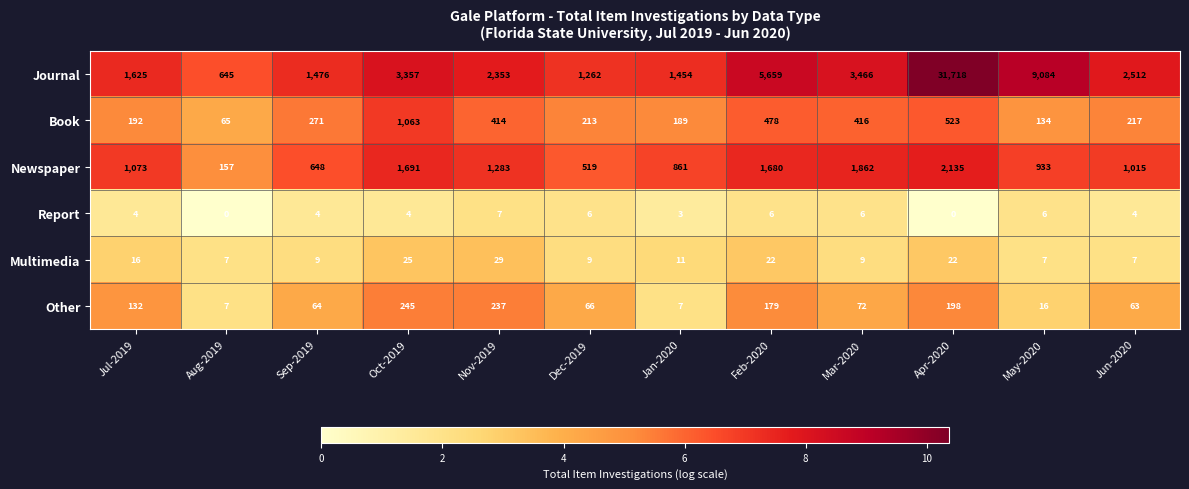

True or false: Book has a value of 478 at Feb-2020.

True